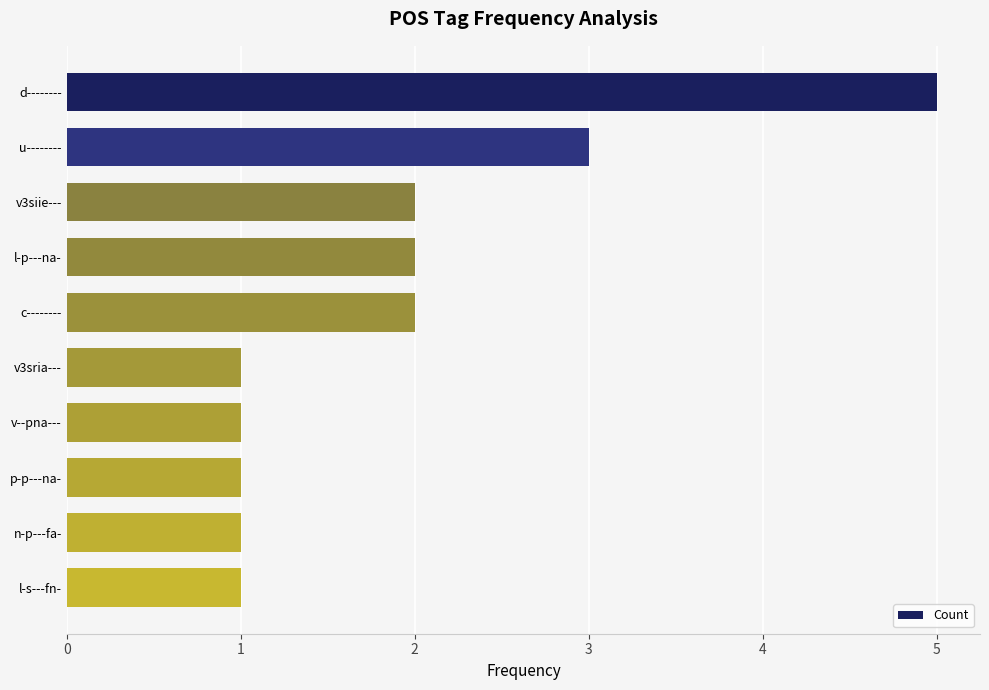

What is the difference between the maximum and minimum values?

4